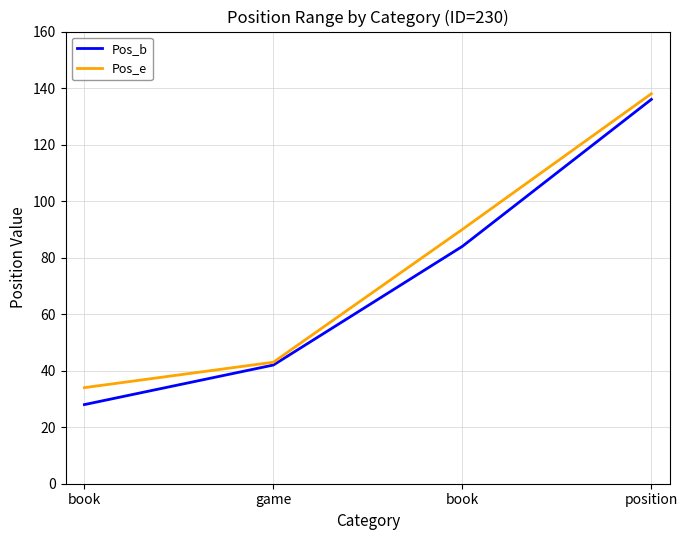

At which category is the sum across all series the highest?

position